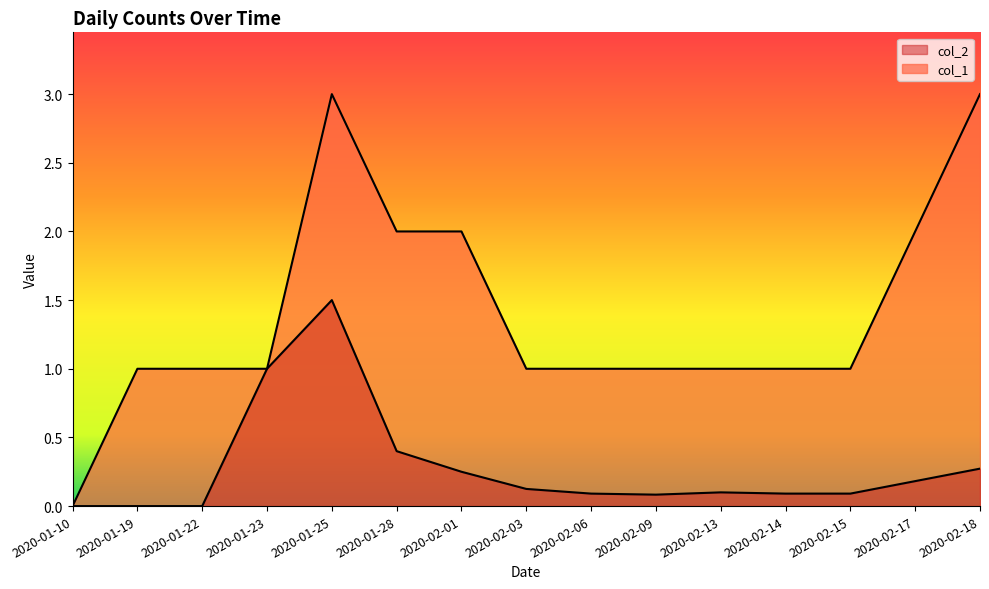

True or false: col_2 has more than 2 interior local peaks.

False